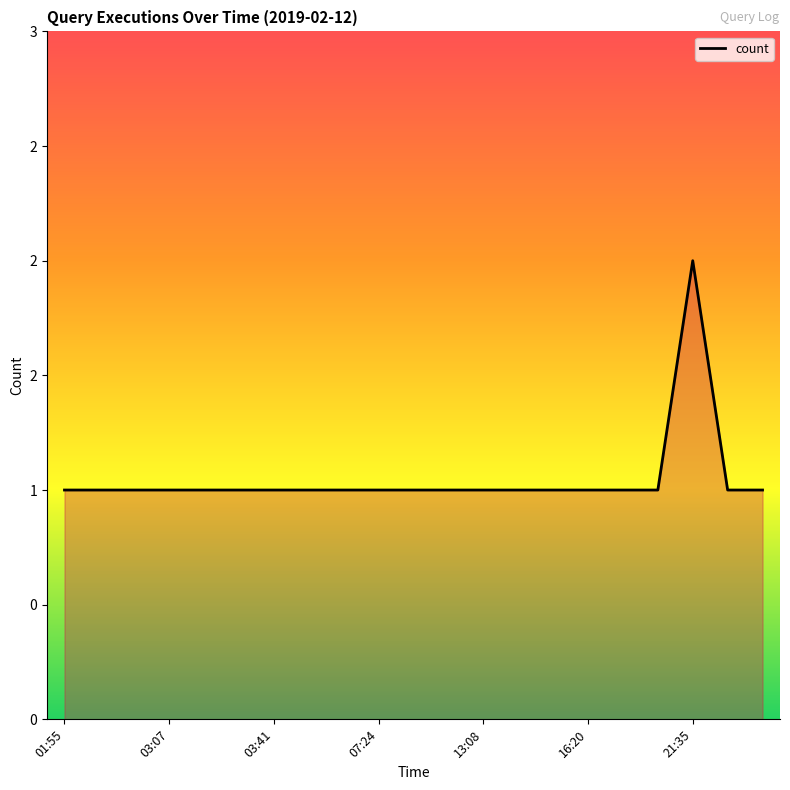

Reading left to right, transcribe all the data shown in this chart.

1	1	1	1	1	1	1	1	1	1	1	1	1	1	1	1	1	1	2	1	1